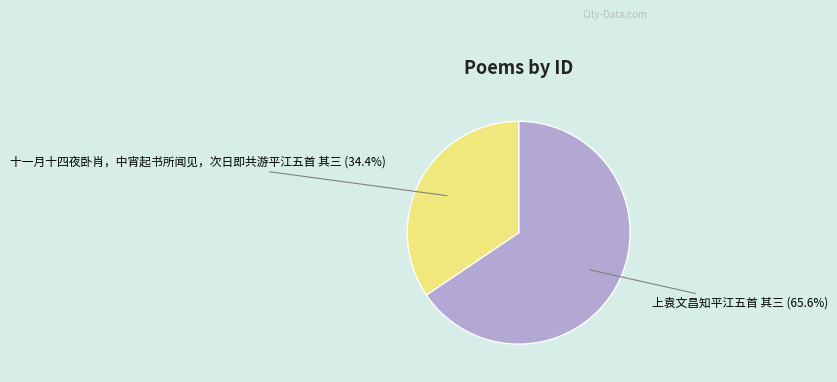

Rank the categories by value from lowest to highest.

十一月十四夜卧肖，中宵起书所闻见，次日即共游平江五首 其三, 上袁文昌知平江五首 其三